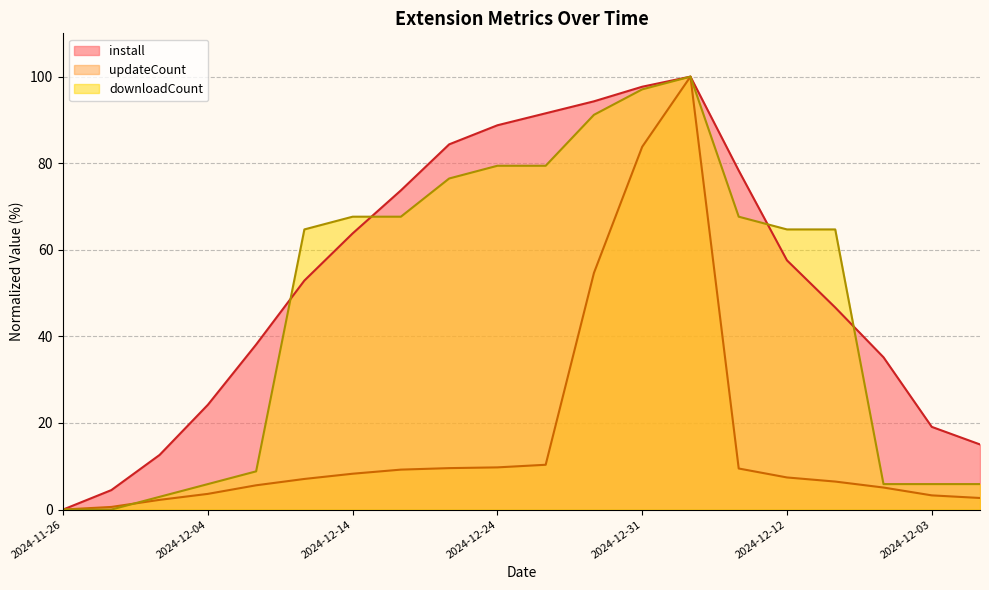

True or false: updateCount and install cross at least once.

False